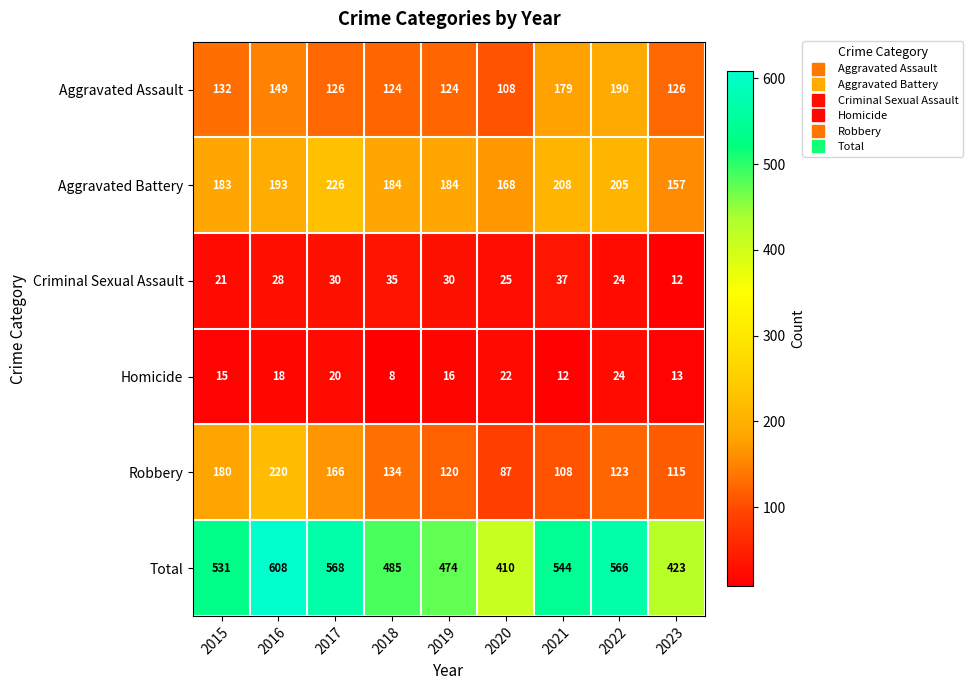

What is the approximate value of Homicide at 2015, to the nearest 5?

15